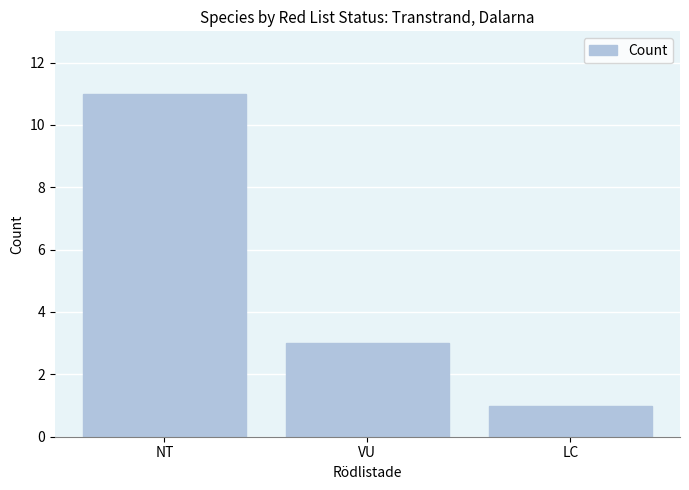

Rank the categories by value from highest to lowest.

NT, VU, LC